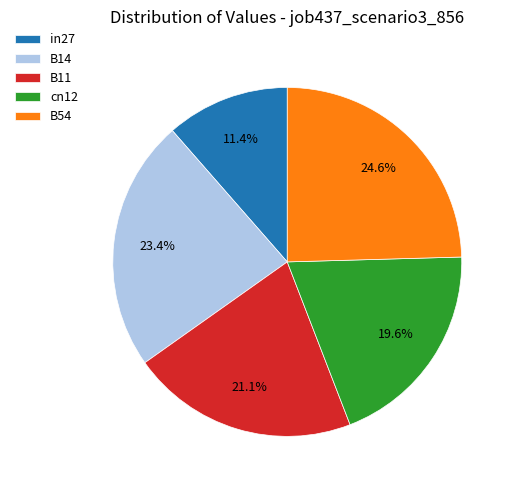

Rank the categories by value from lowest to highest.

in27, cn12, B11, B14, B54